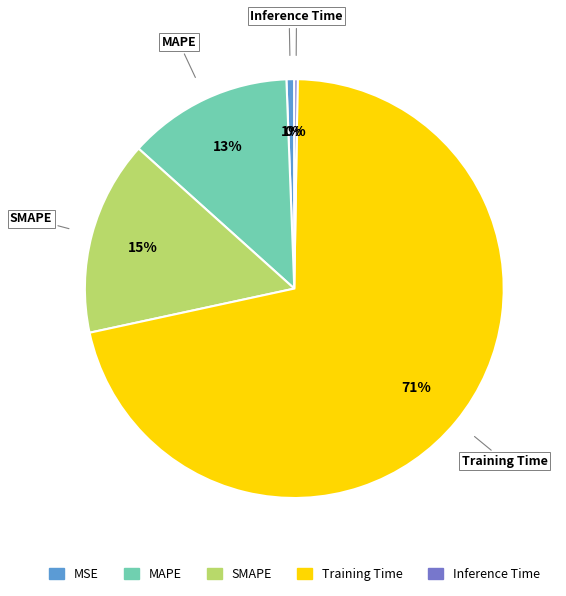

Which category accounts for the majority?

Training Time